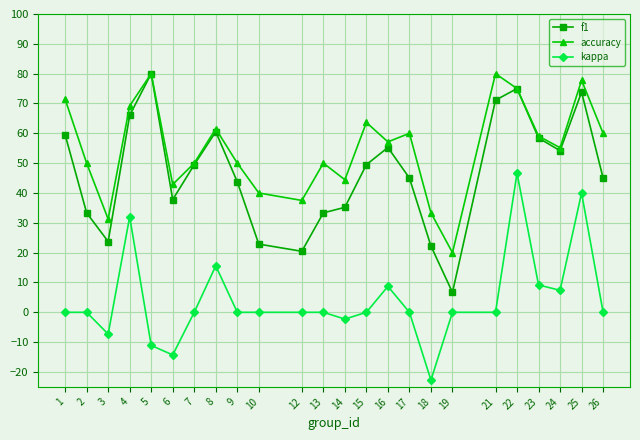

Is it true that accuracy equals 50.0 at 2?

True